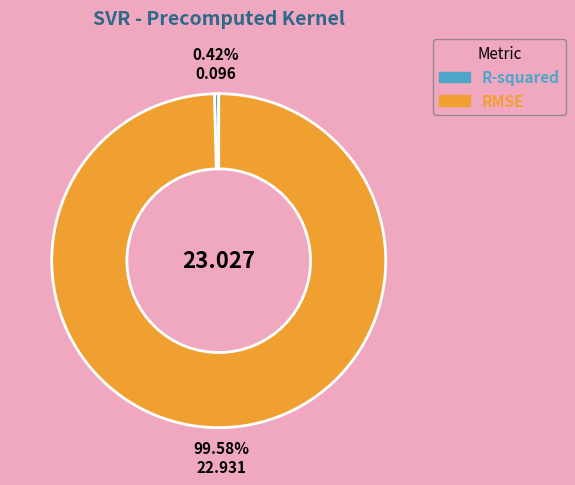

Rank the categories by value from highest to lowest.

RMSE, R-squared